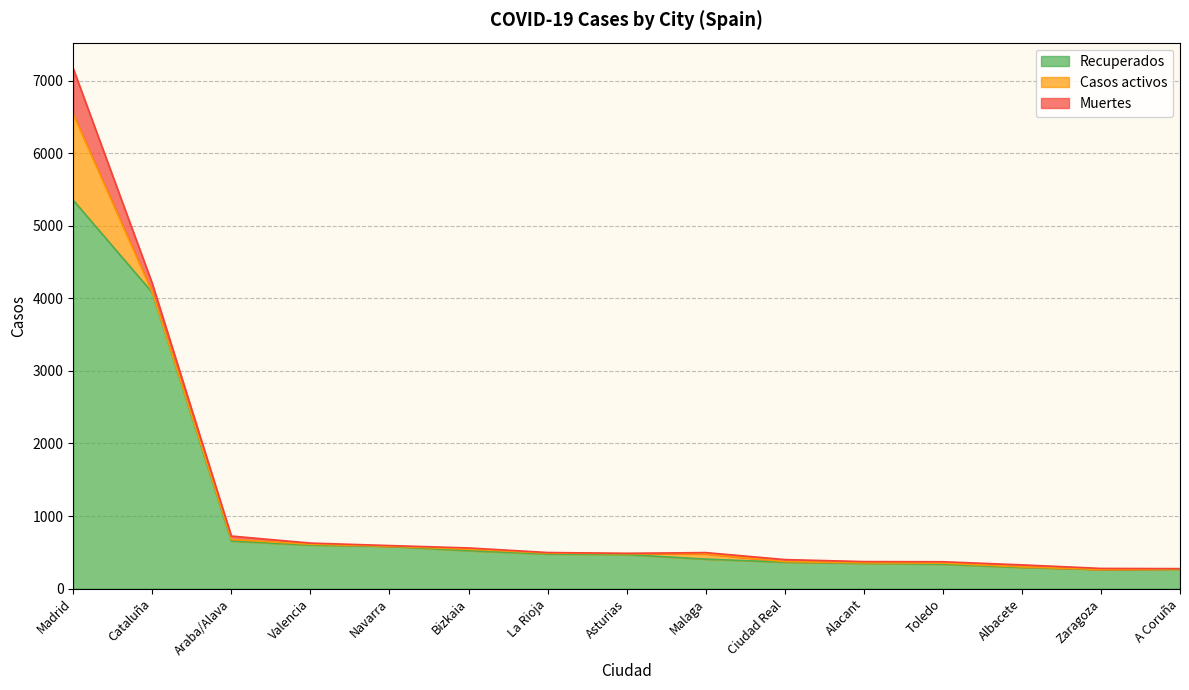

At which category is the sum across all series the highest?

Madrid